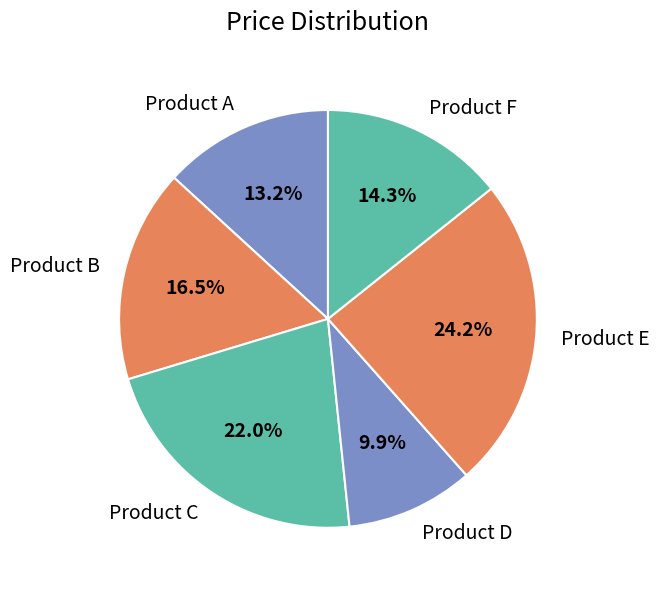

How many segments does this pie chart have?

6